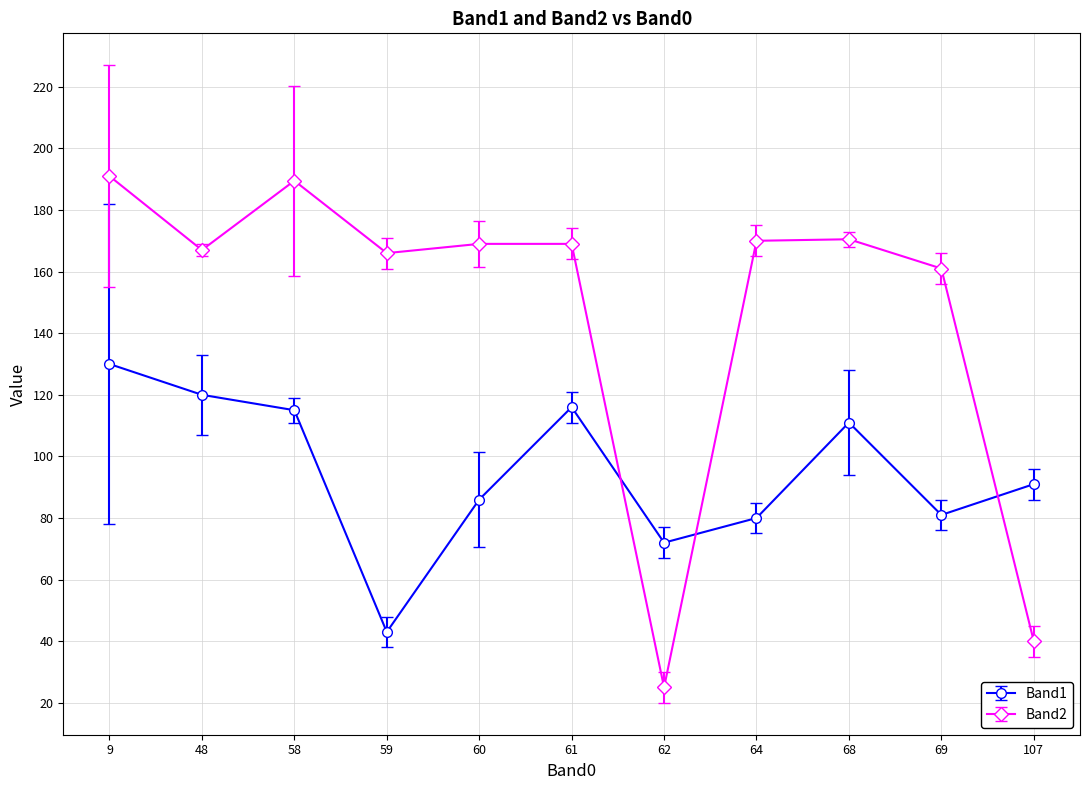

What is the total value across all series at 60?

255.0